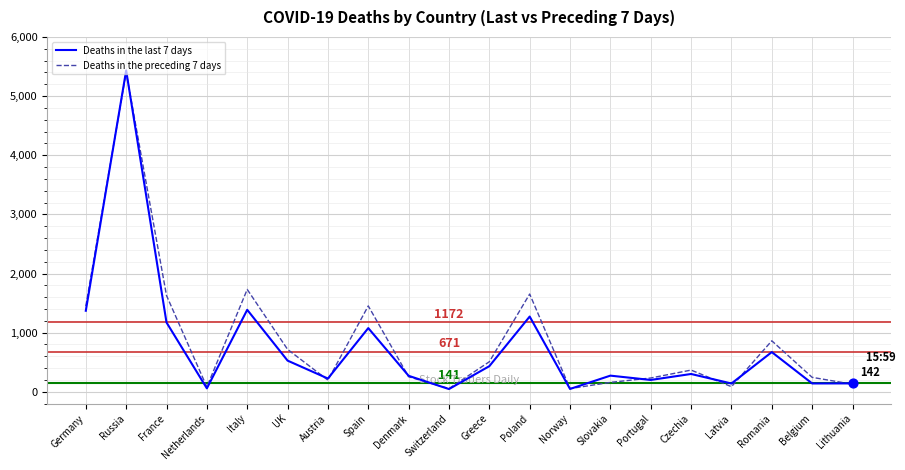

At how many categories does at least one series exceed 4571?

1